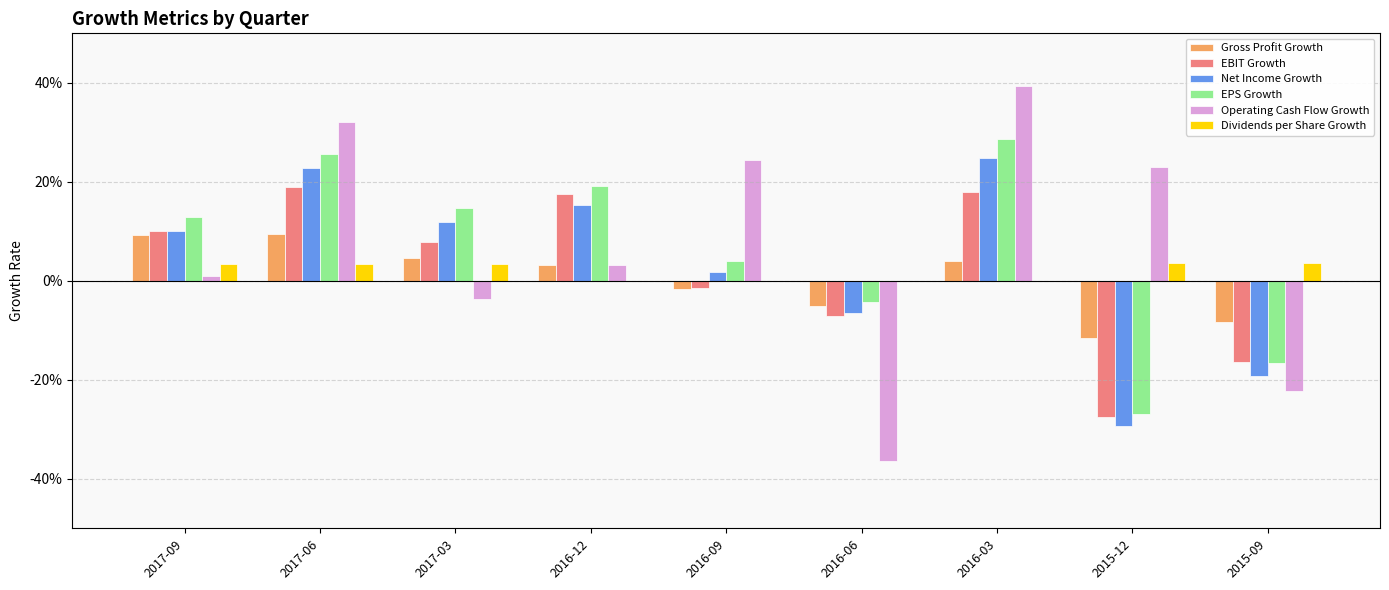

Are the bars horizontal?

No